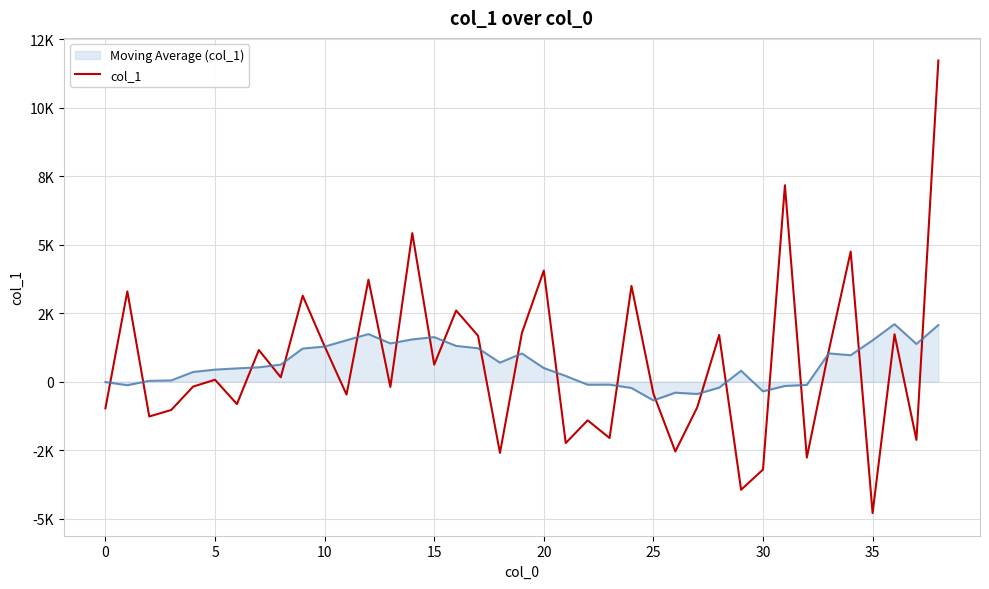

What are all the series names shown in the legend?

Moving Average (col_1), col_1